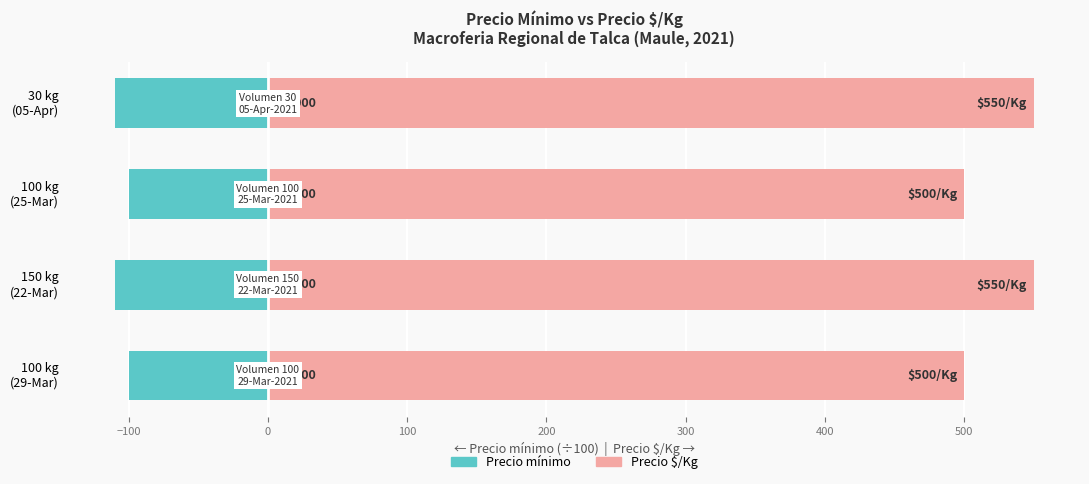

What is the value of the Precio $/Kg bar at the 3rd from the left?

500